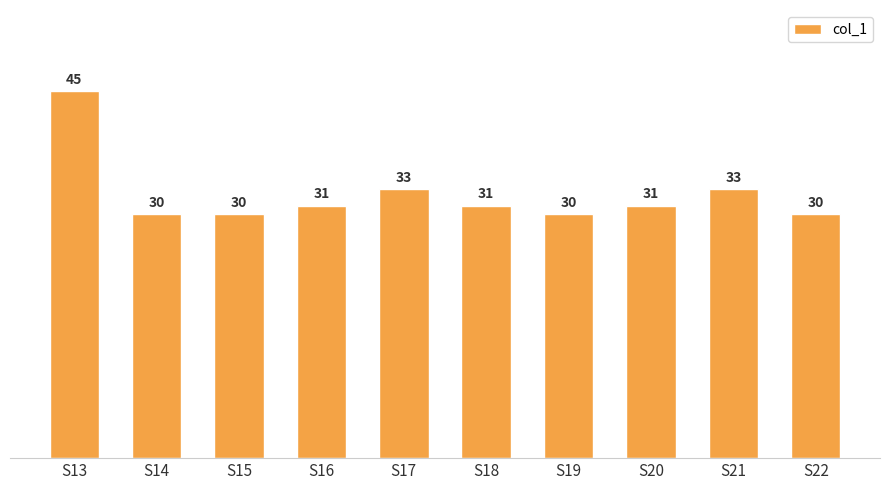

What is the sum of all values?

324